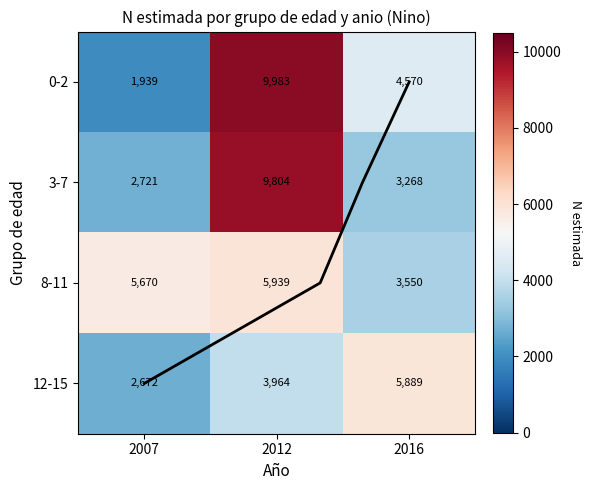

What is the difference between the 8-11 values at 2012 and 2016?

2389